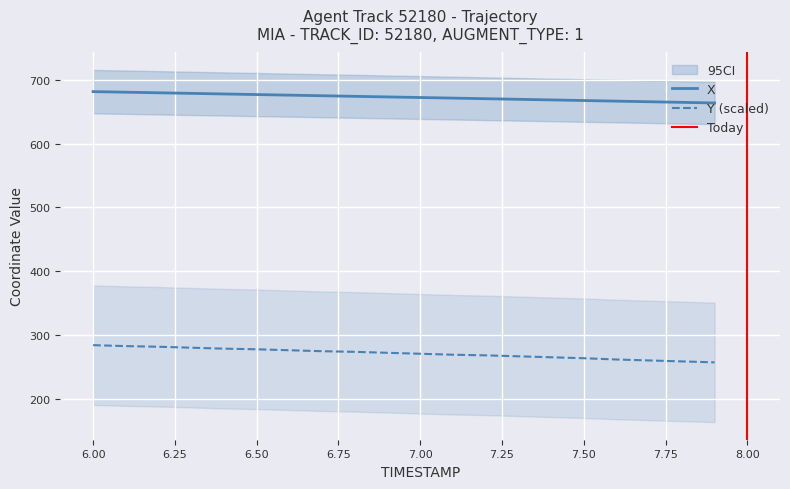

Which series has the widest spread of values?

Y